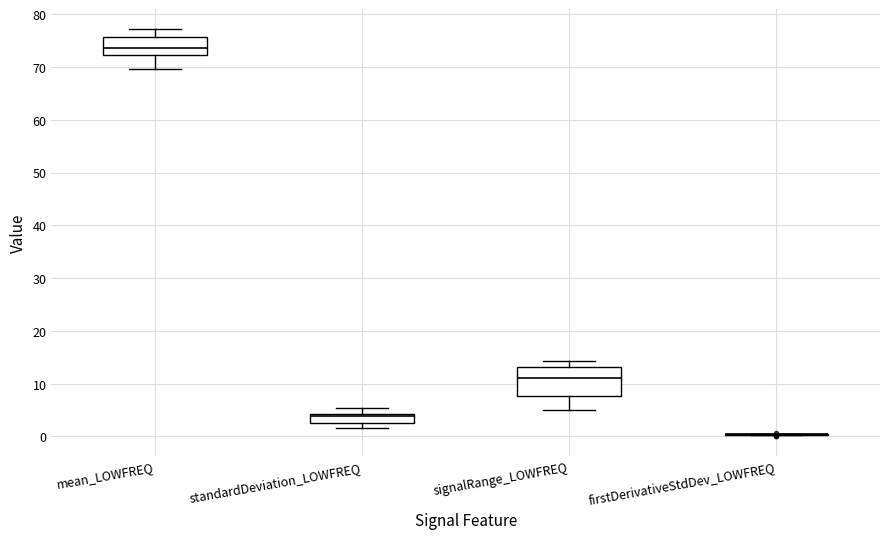

Where is the lower edge of the box for mean_LOWFREQ on the y-axis? The values are not printed on the chart, so give them approximately, as read against the axis.

72